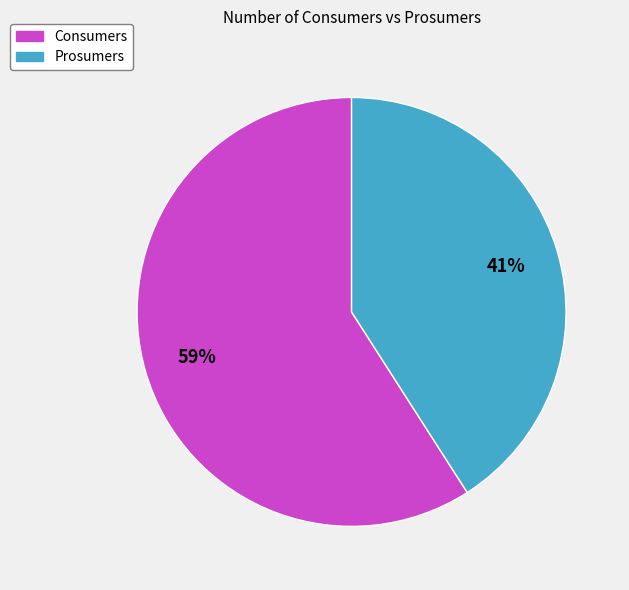

To the nearest percent, what is the average slice percentage?

50%